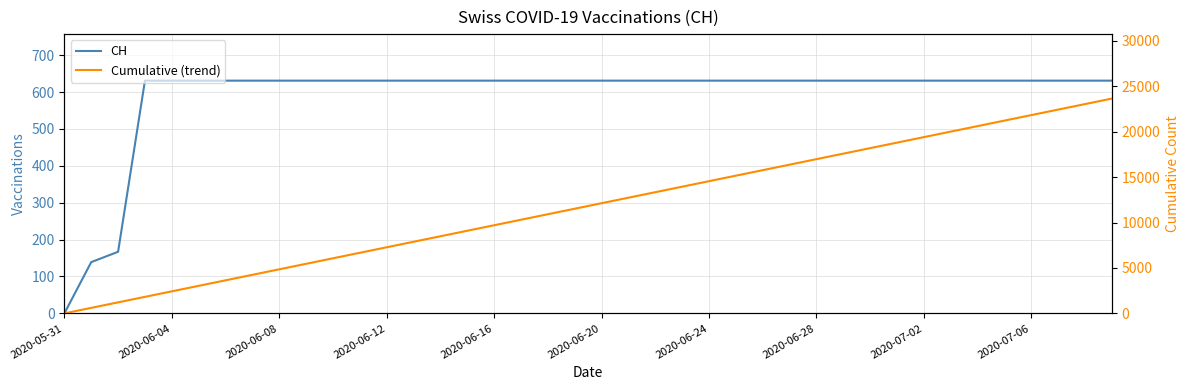

True or false: CH has a value of 631.0 at 2020-06-28.

True